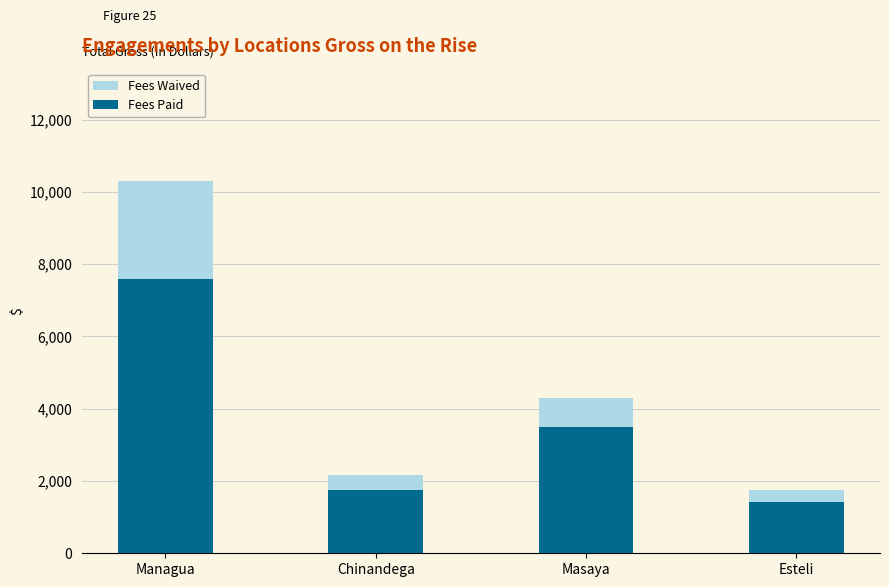

What is the total value across all series at Managua?

10314.5